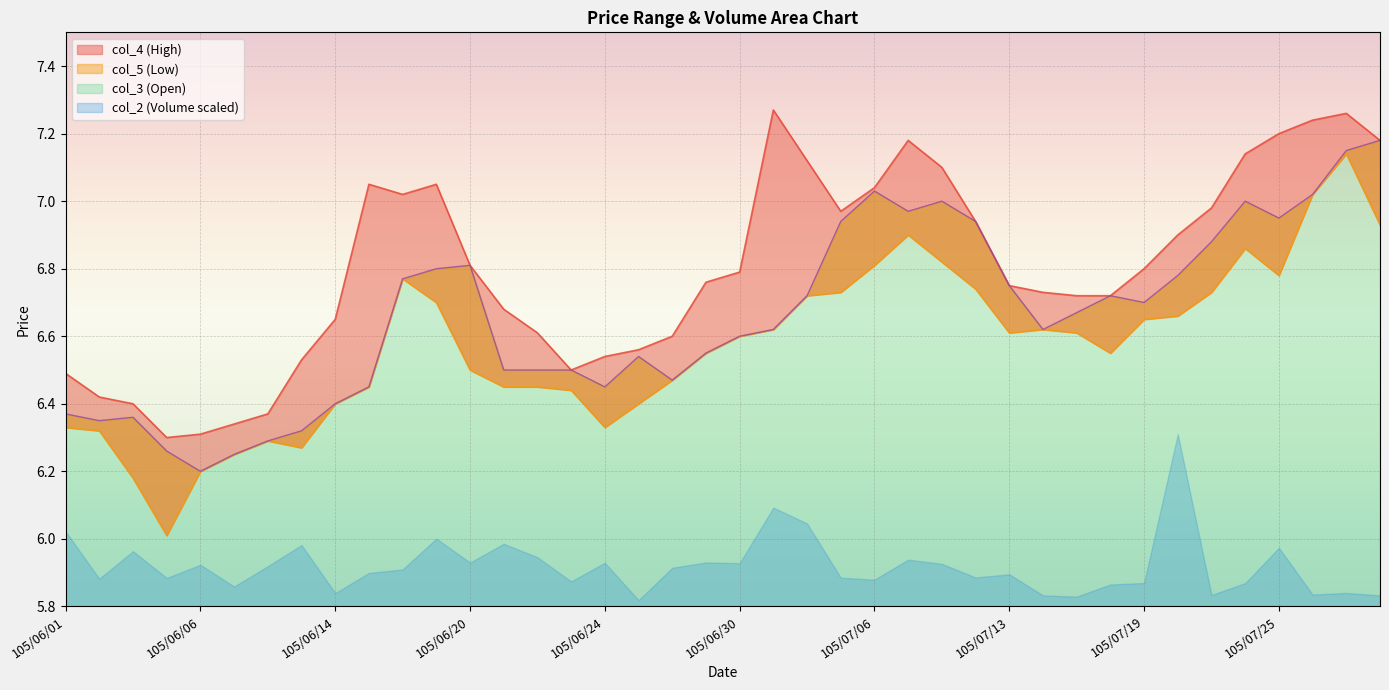

Where is col_5 nearest to the value 6?

105/06/04